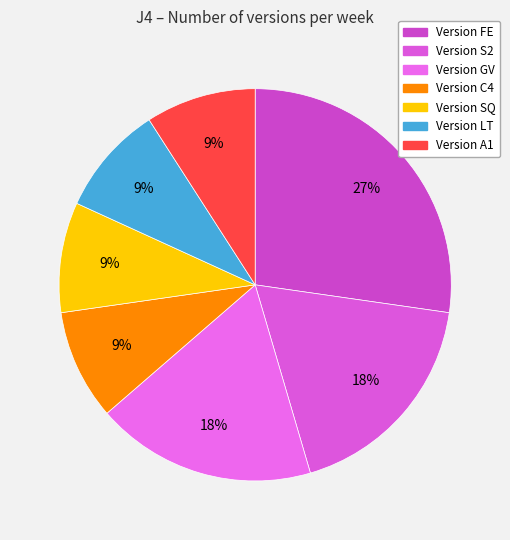

How many slices are in this pie chart?

7